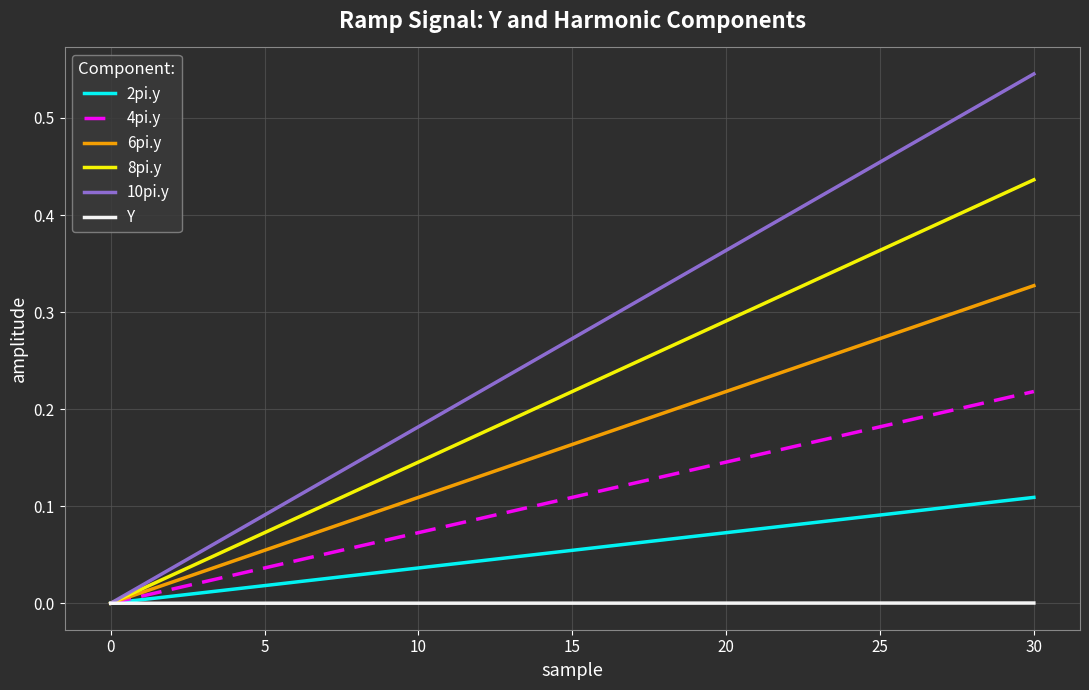

List the series in order of their overall mean, highest first.

10pi.y, 8pi.y, 6pi.y, 4pi.y, 2pi.y, Y